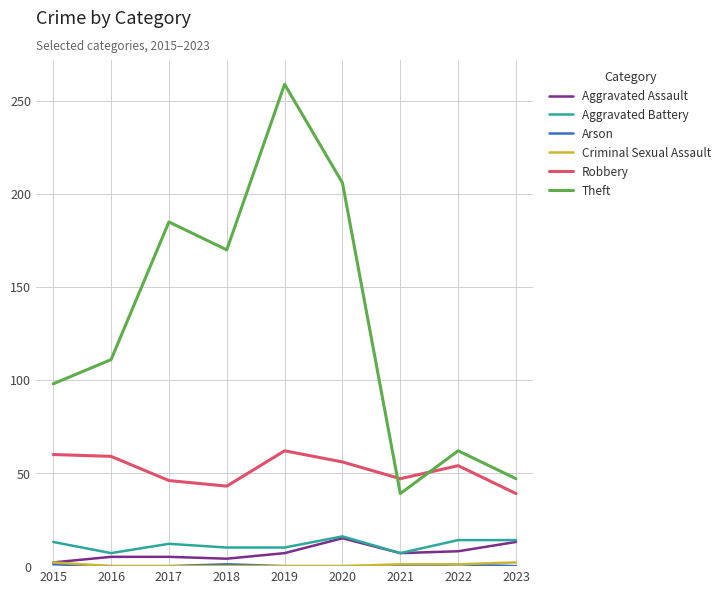

Which series has the largest range (max minus min)?

Theft